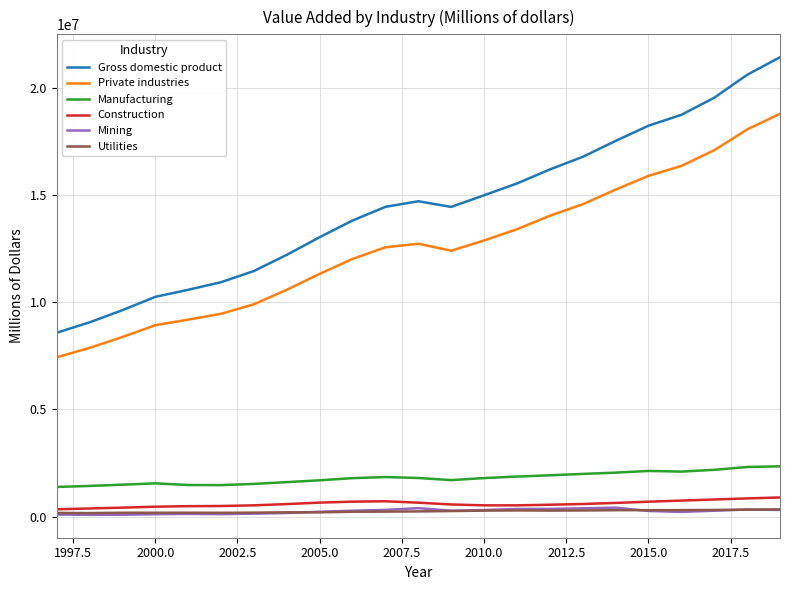

What are all the series names shown in the legend?

Gross domestic product, Private industries, Manufacturing, Construction, Mining, Utilities